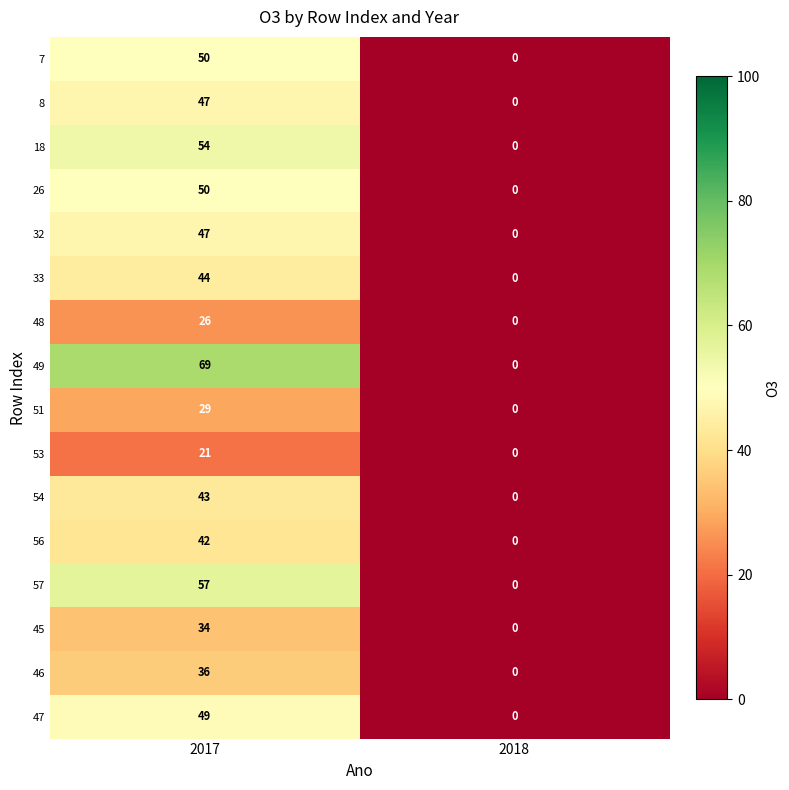

True or false: 51 has a value of 0 at 2018.

True